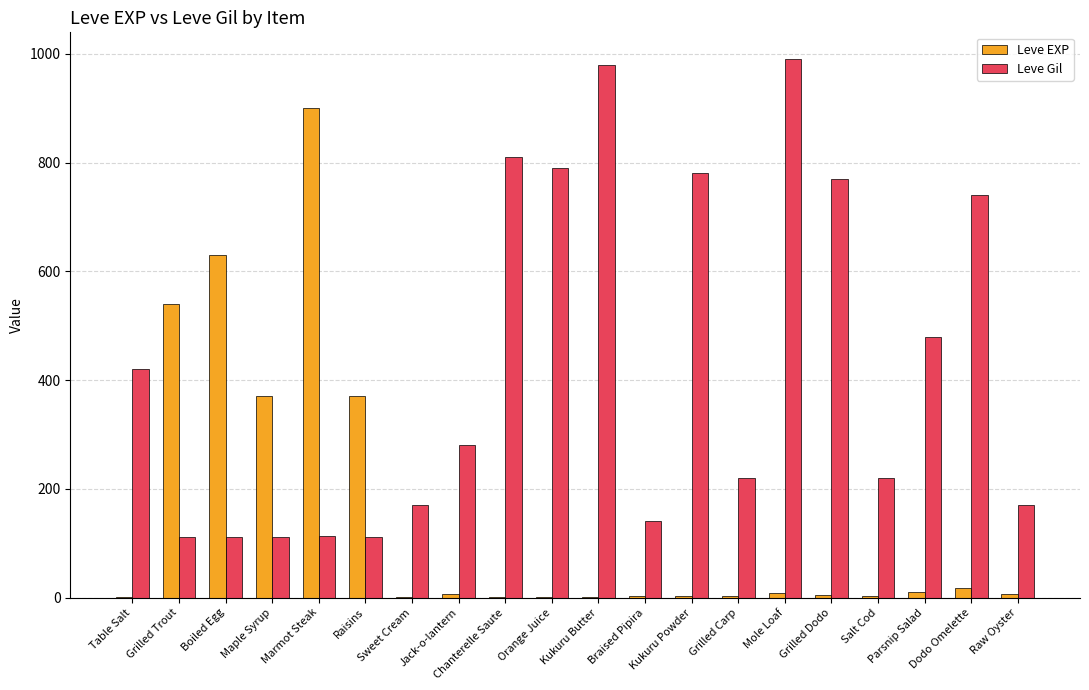

True or false: Leve EXP has a value of 370 at Raisins.

True